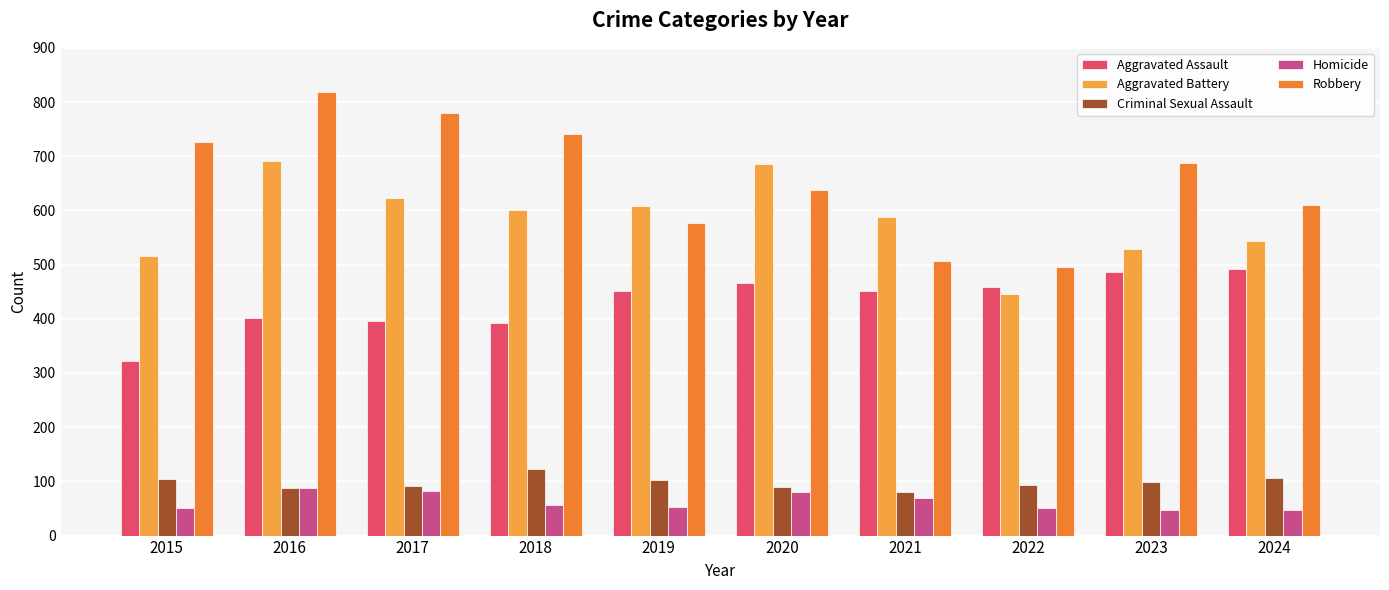

What is the spread (max minus min) of values at 2017?

698